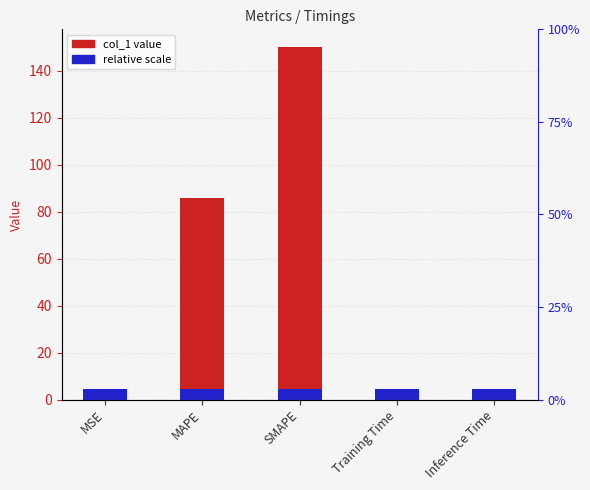

What is the value of the 2nd bar from the left?

85.8